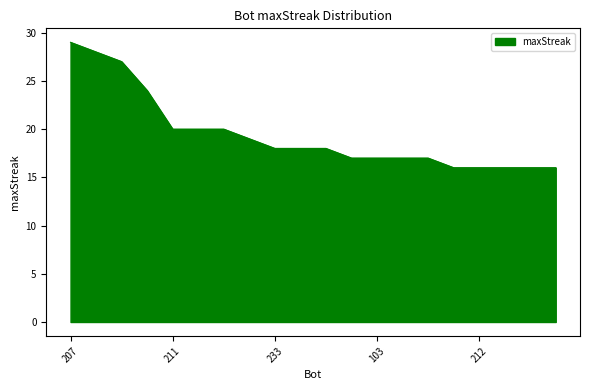

What is the smallest value displayed?

16